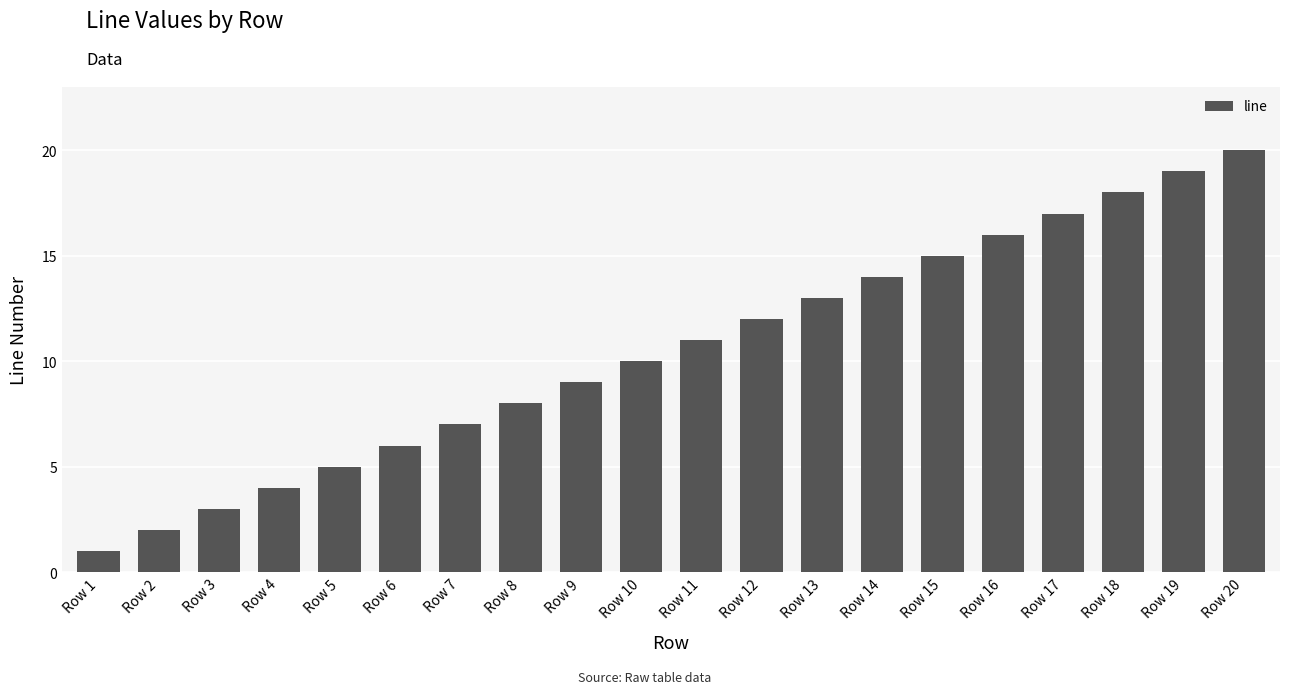

How many series are shown in this chart?

1